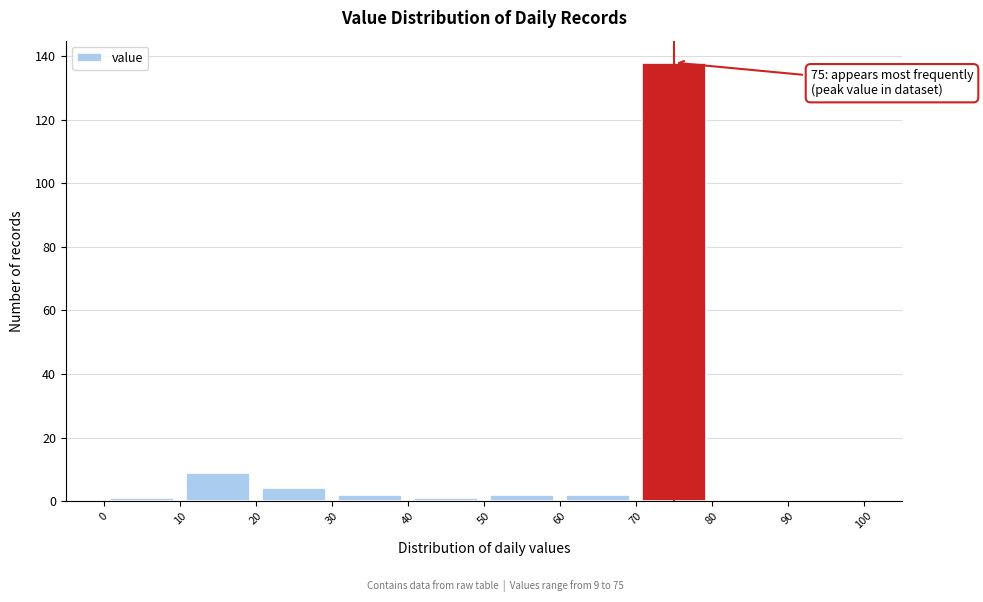

Over which range of the x-axis is the bar tallest?

70 to 80